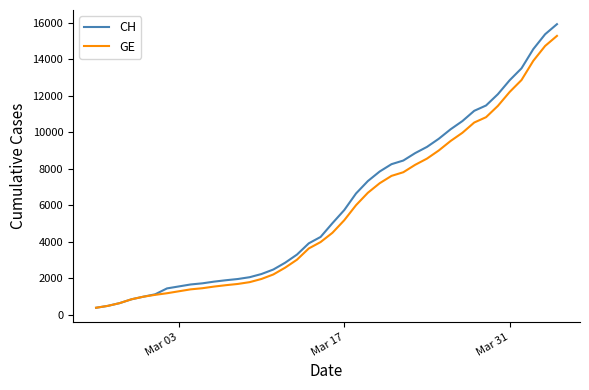

What is the minimum value for CH?

375